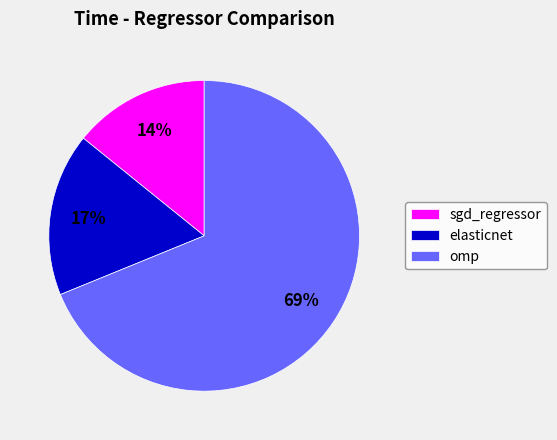

Rank the categories by value from highest to lowest.

omp, elasticnet, sgd_regressor